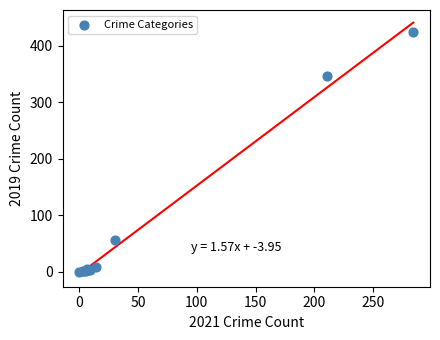

What Y value in the scatter plot is closest to 212?

347